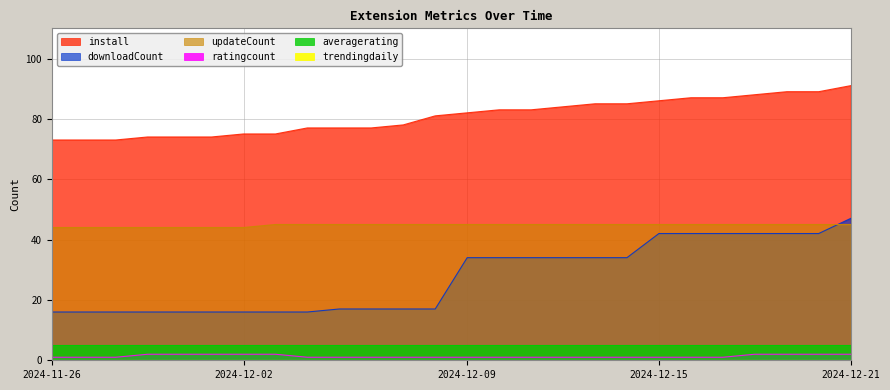

Which series ends up on top after the final intersection of downloadCount and updateCount?

downloadCount